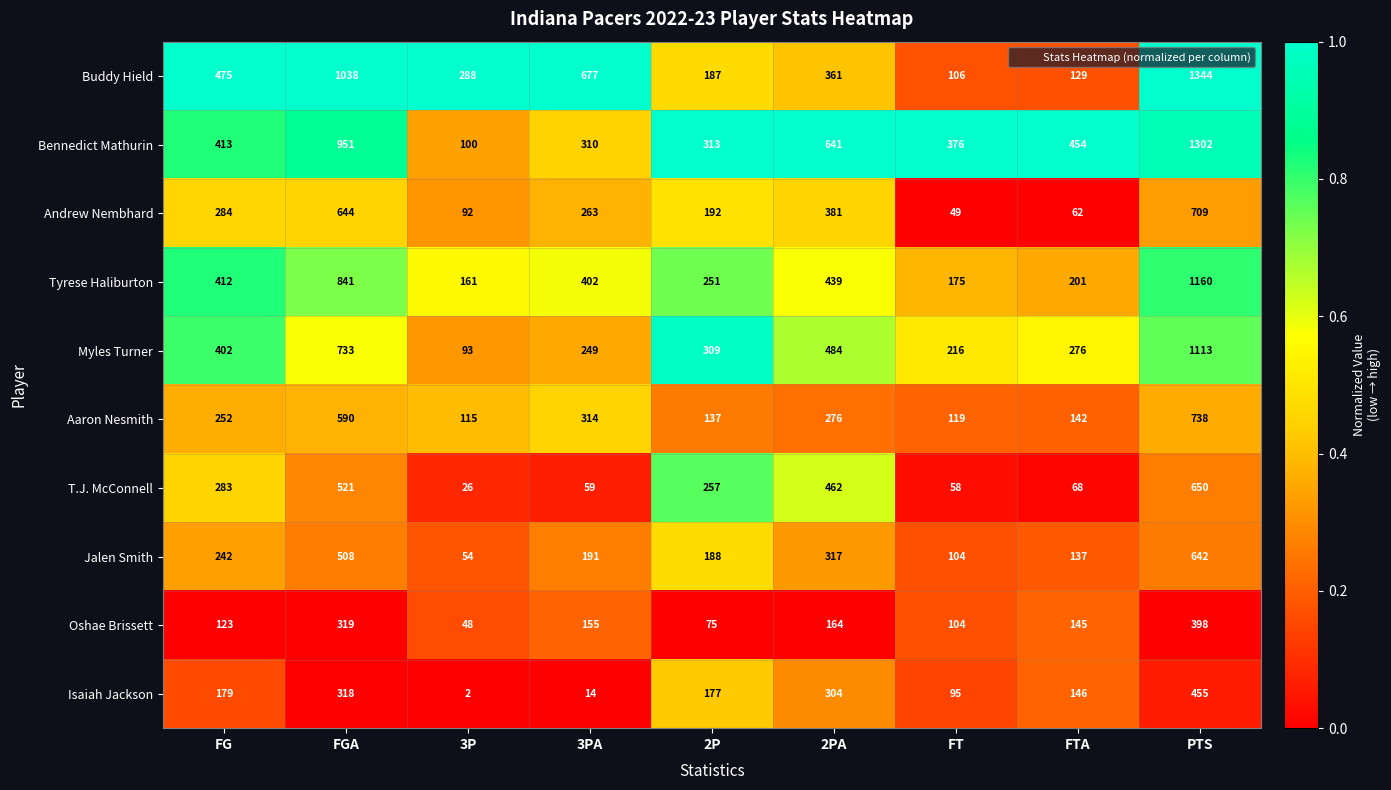

What is the difference between the highest and lowest values at FTA?

392